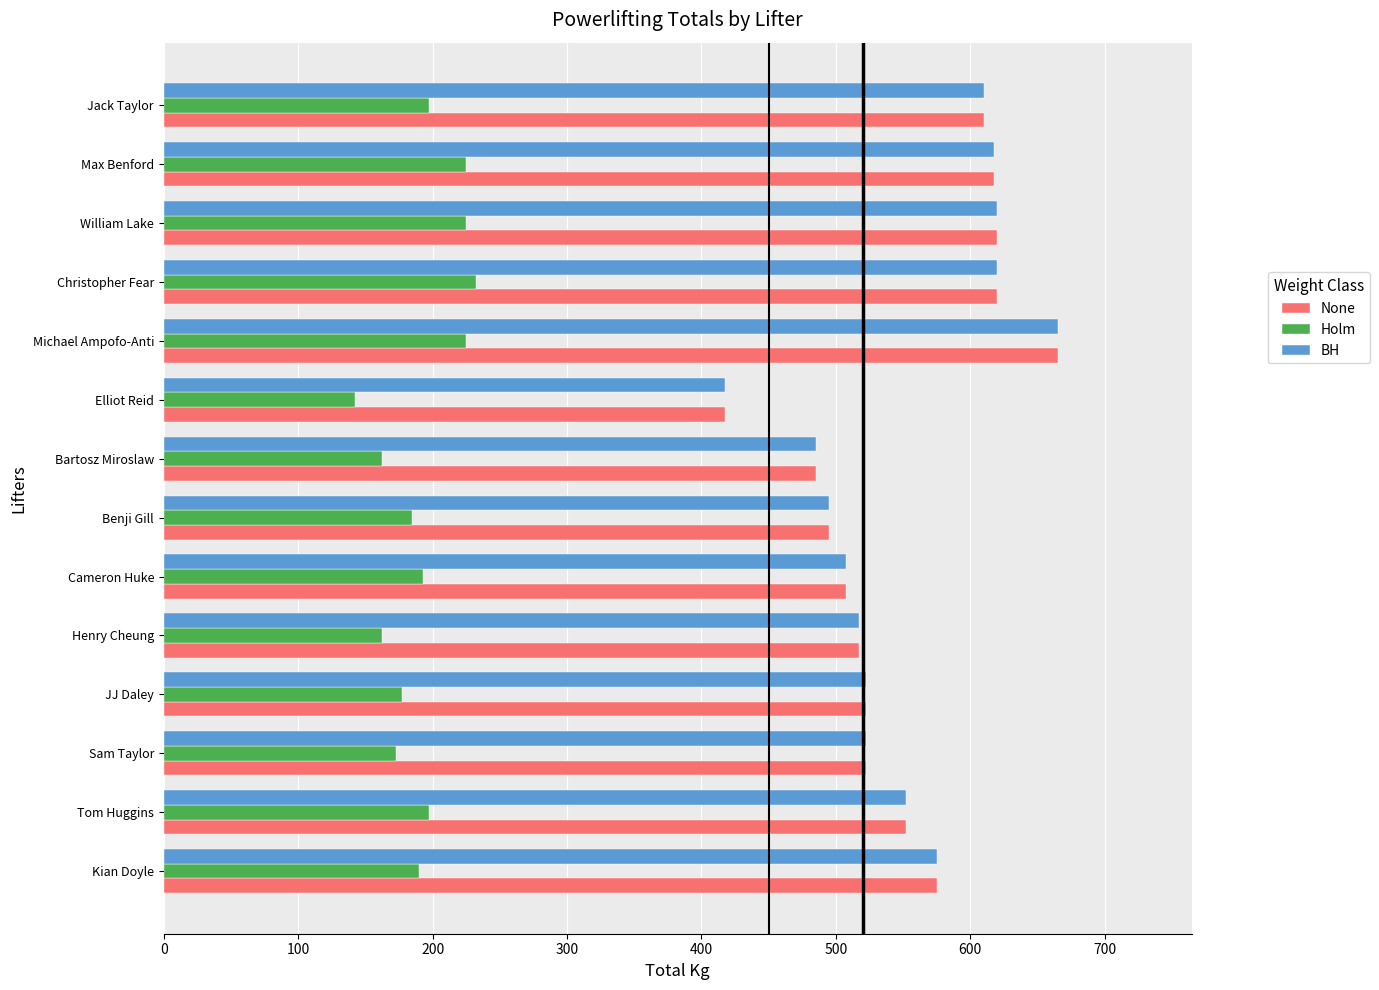

Which category has the highest value across all series?

Michael Ampofo-Anti